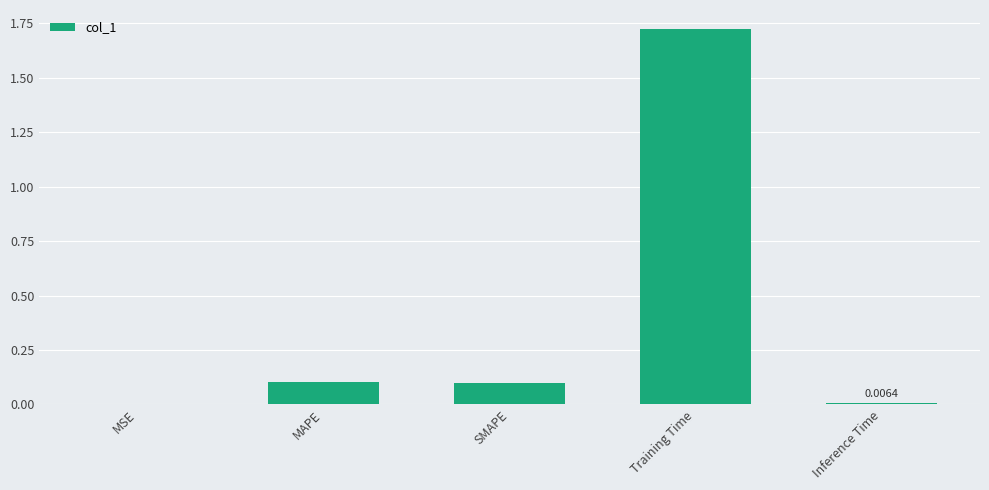

Is it true that the value at SMAPE is 0.1?

True